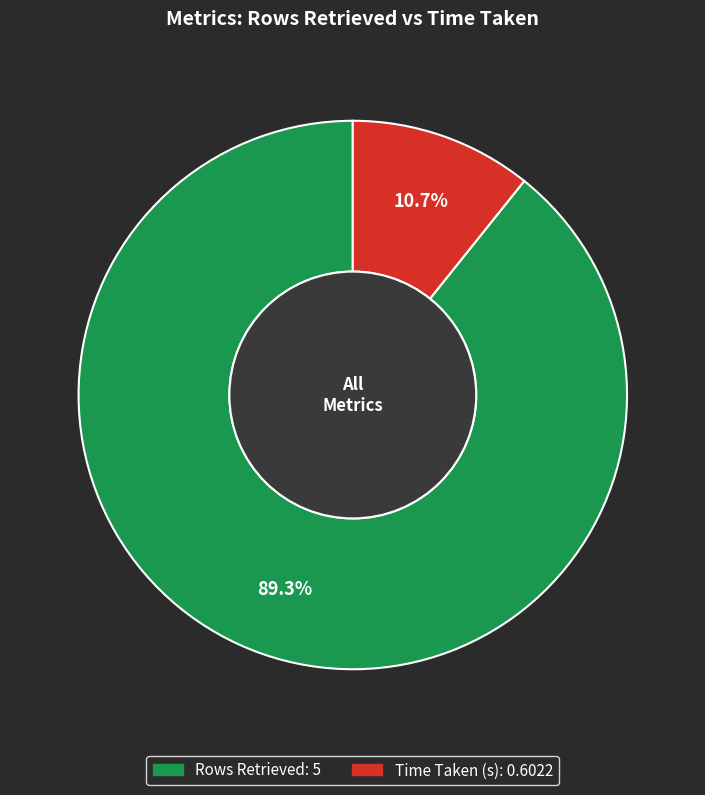

Which category has the smallest portion of the pie?

Time Taken (s)